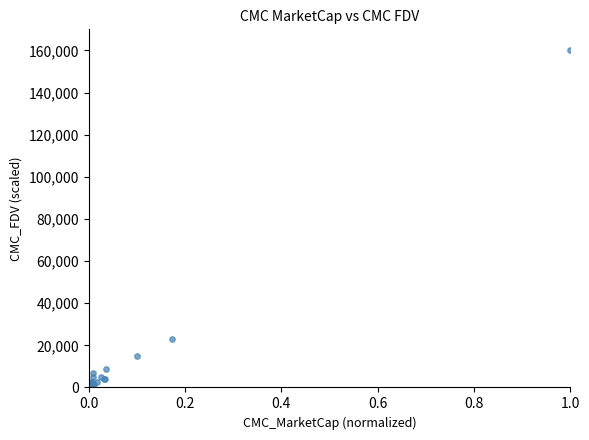

What Y value in the scatter plot is closest to 80014?

23103.6